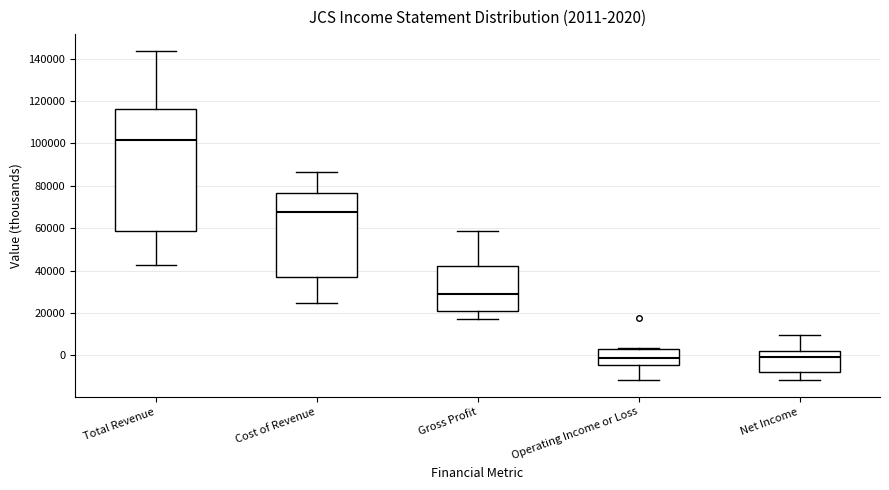

Which box is the tallest, from its lower edge to its upper edge?

Total Revenue